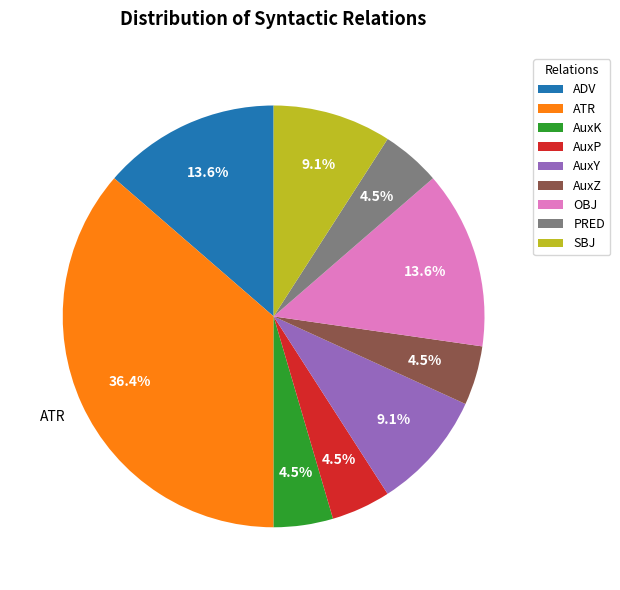

Combined, do AuxK and ADV account for over 50%?

No